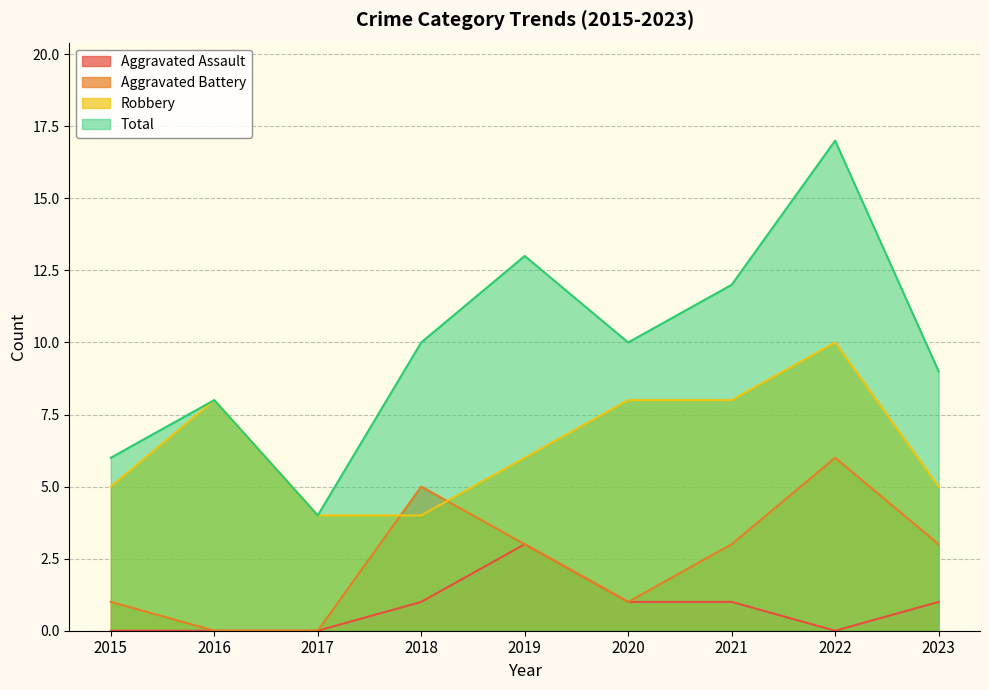

At which label does Robbery first exceed 6?

2016